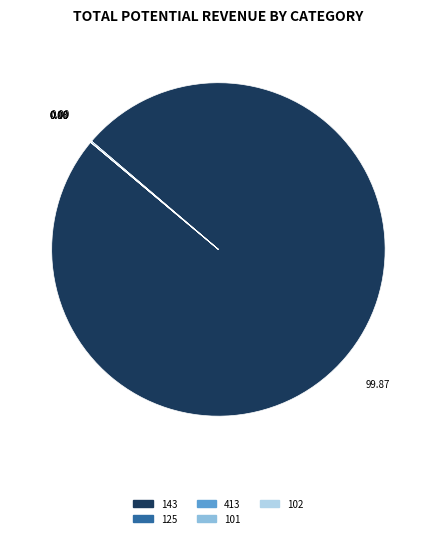

Does any single category account for the majority?

Yes